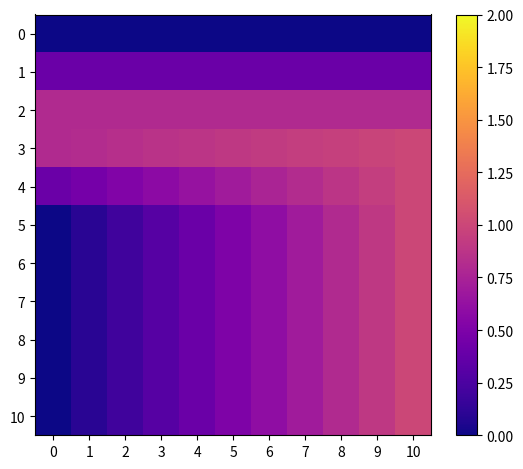

At which category is the sum across all series the highest?

10